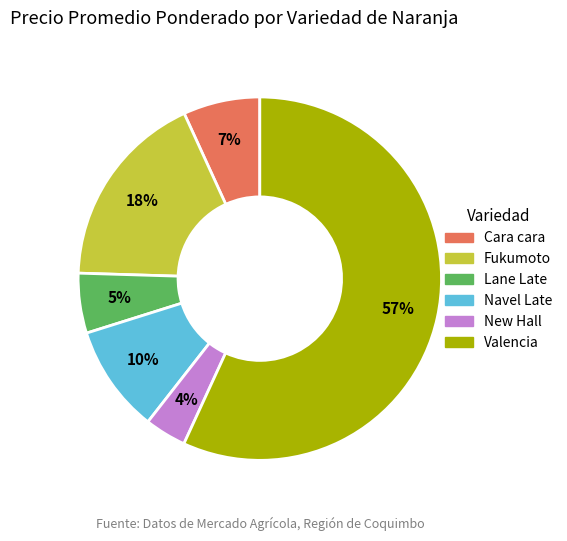

Is there a majority slice in this chart?

Yes